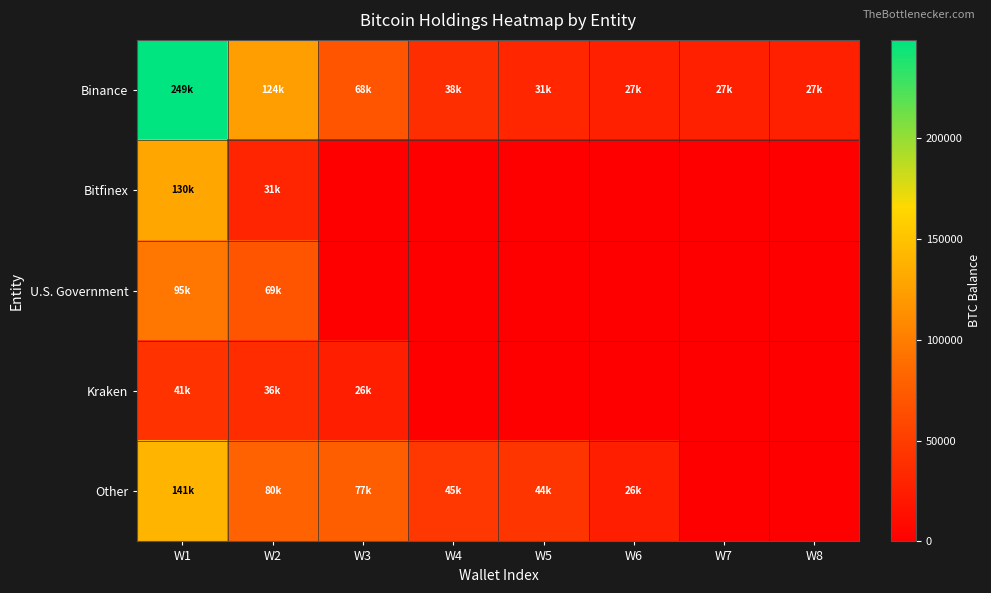

At which category does the chart reach its peak across all series?

W1